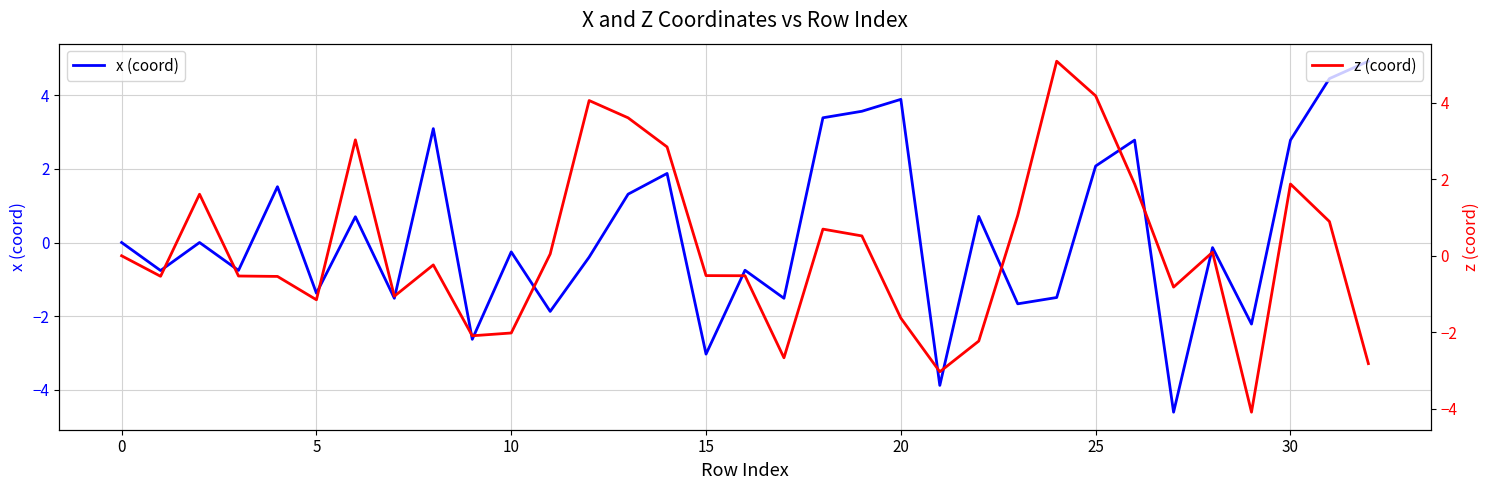

What is the label of the 33rd point from the left?

32